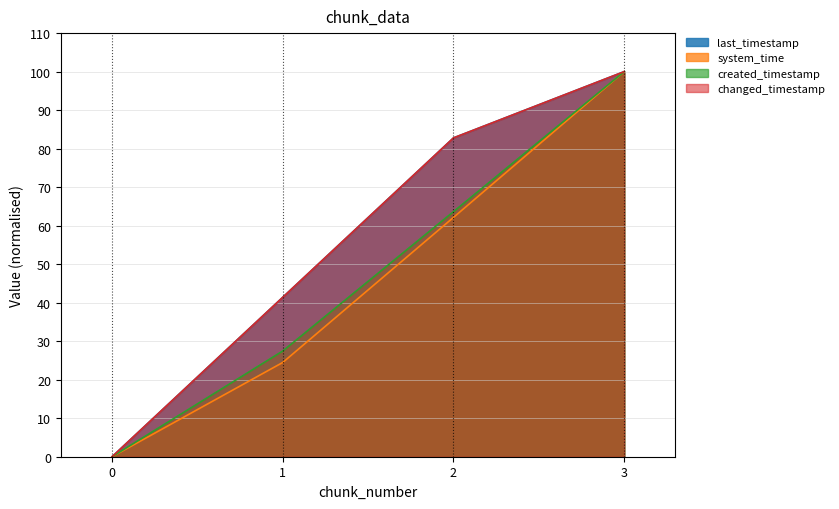

What are all the series names shown in the legend?

last_timestamp, system_time, created_timestamp, changed_timestamp